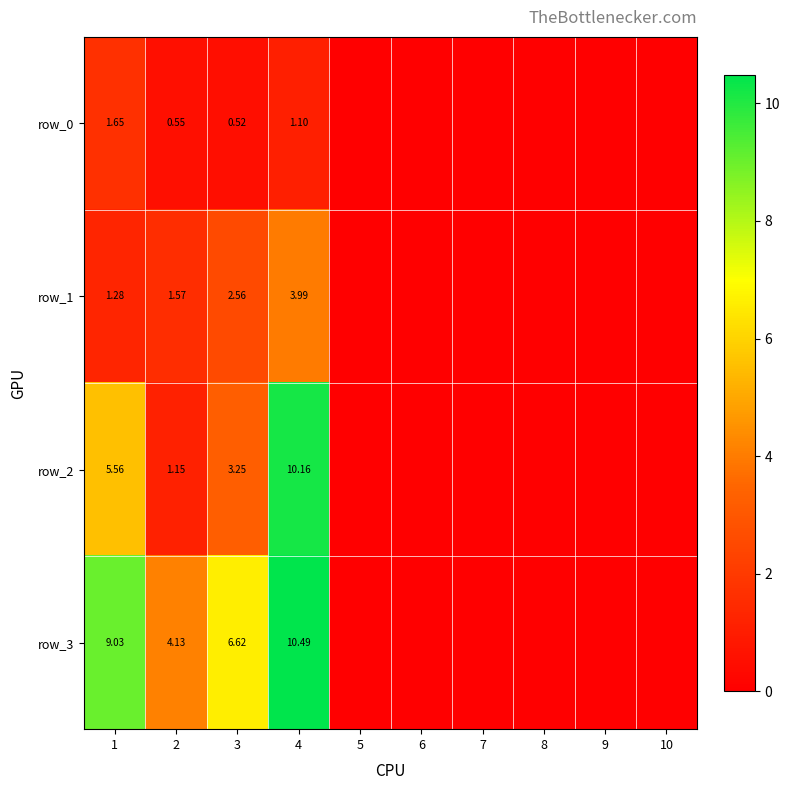

The row_3 series shows -5.3 at 6. True or false?

False